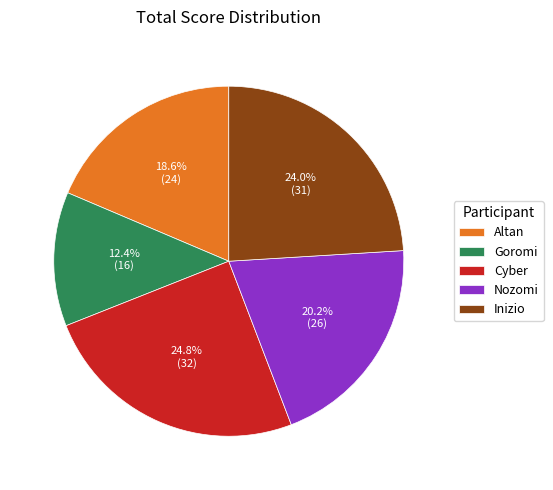

Which category has the biggest portion of the pie?

Cyber